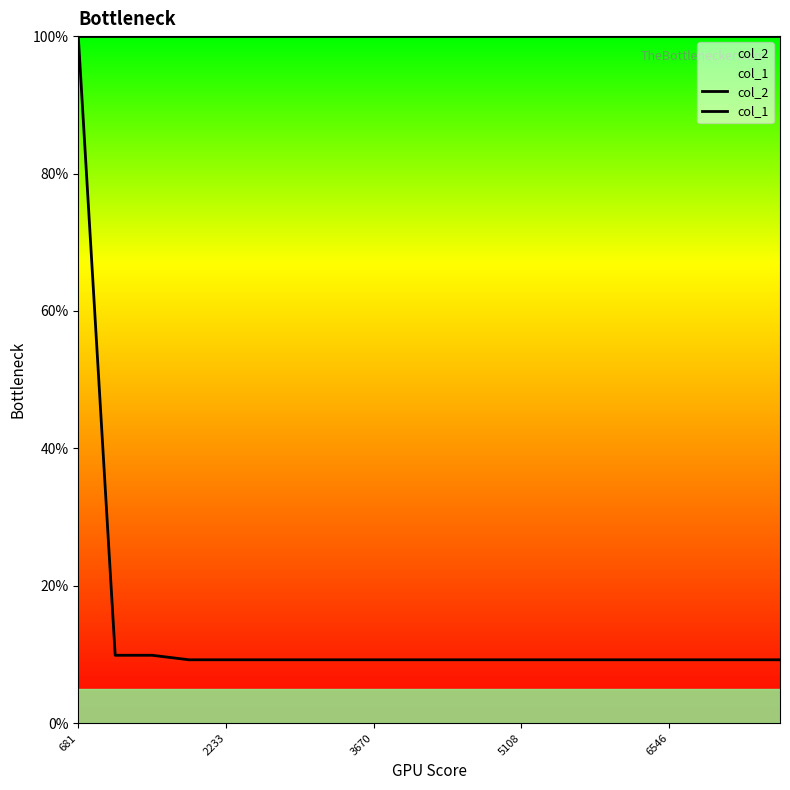

Rank the series at 17 from highest to lowest value.

col_1, col_2